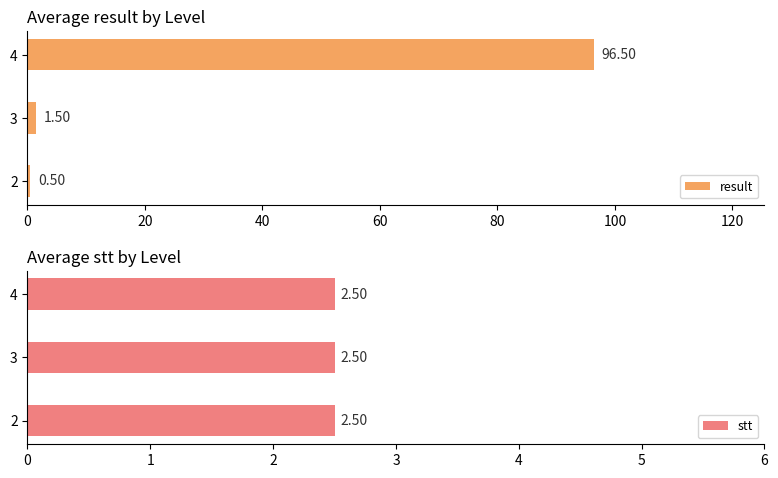

What is the greatest value displayed?

96.5